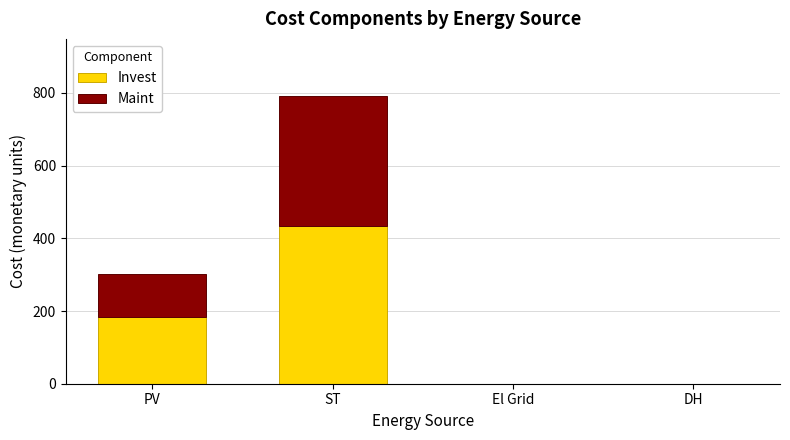

What is the sum of all Invest values?

617.7